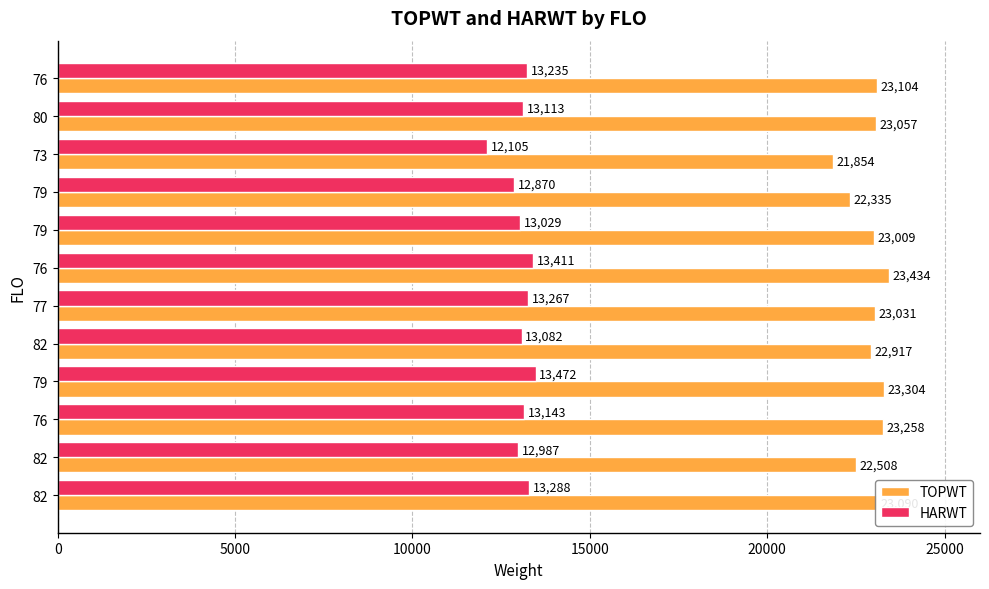

How many series are shown in this chart?

2